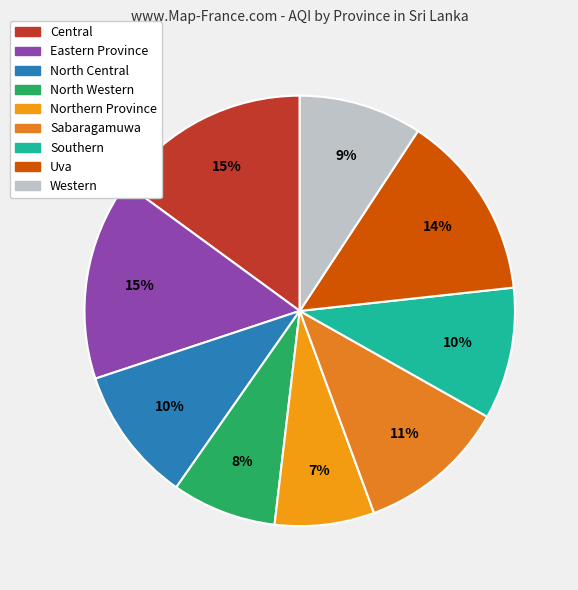

Which category has the biggest portion of the pie?

Eastern Province